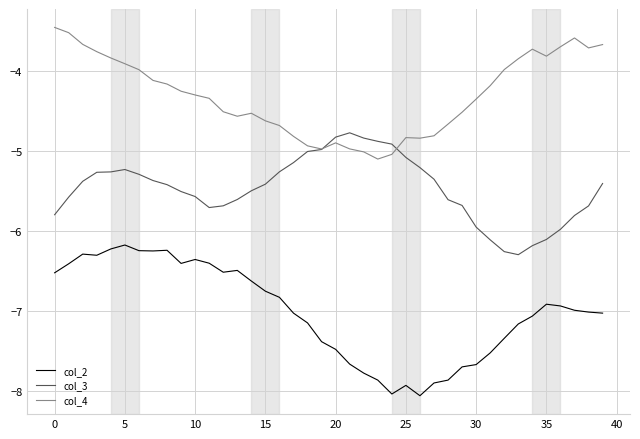

What is the minimum value shown in the chart?

-8.1